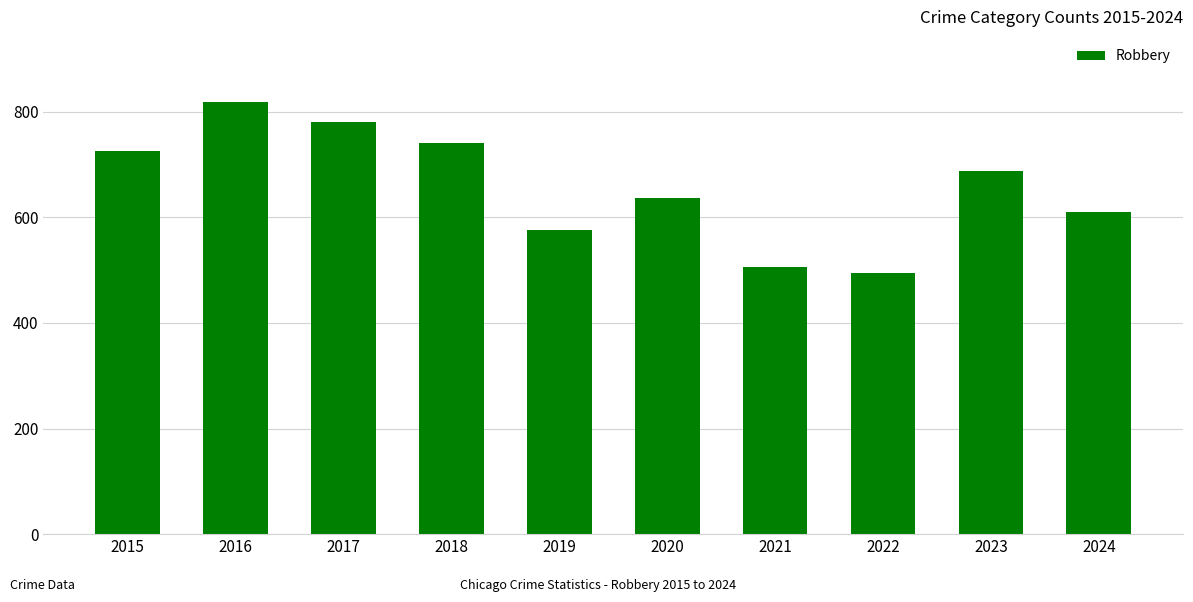

Is it true that the value at 2024 is 826?

False